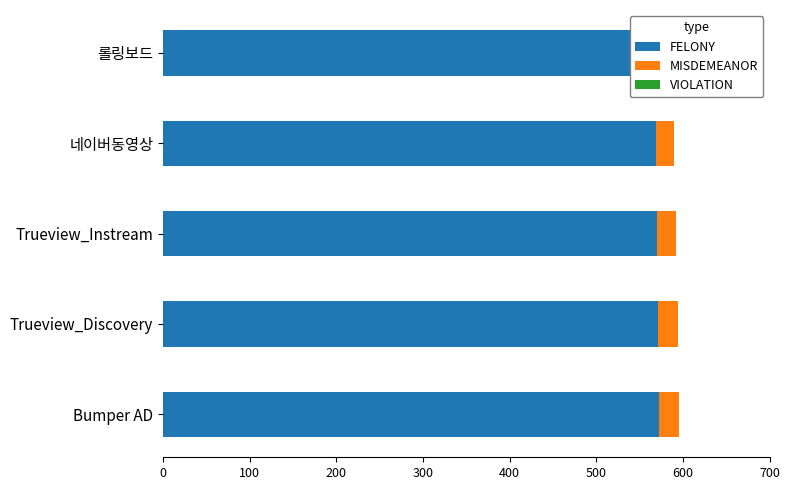

What is the value of the FELONY bar at the 2nd from the left?

571.0